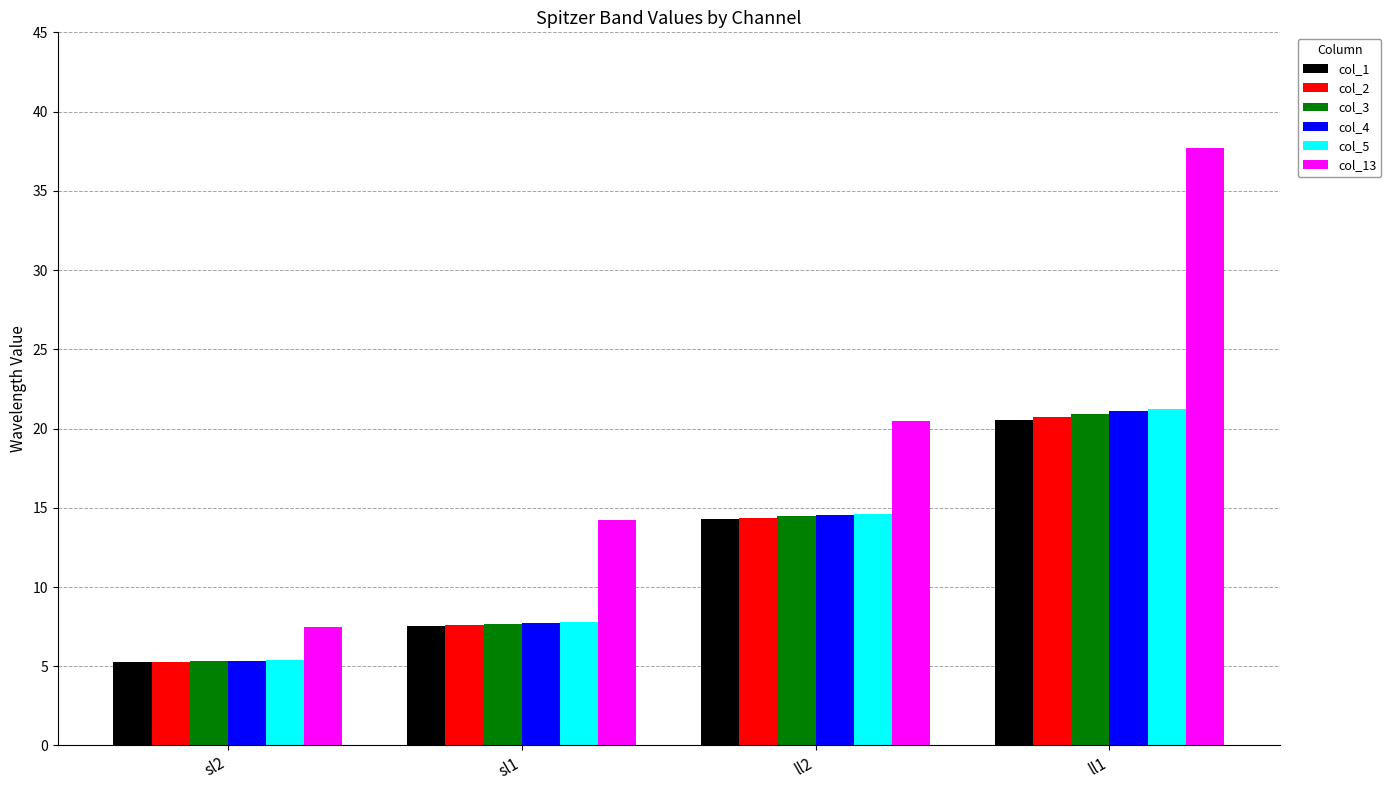

Which series has the widest spread of values?

col_13